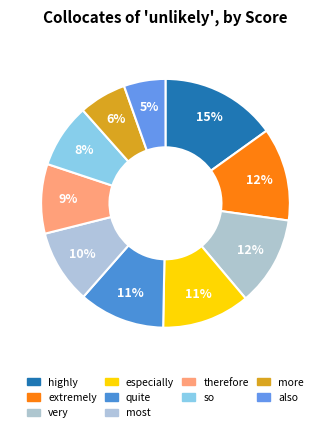

Does any single category account for the majority?

No